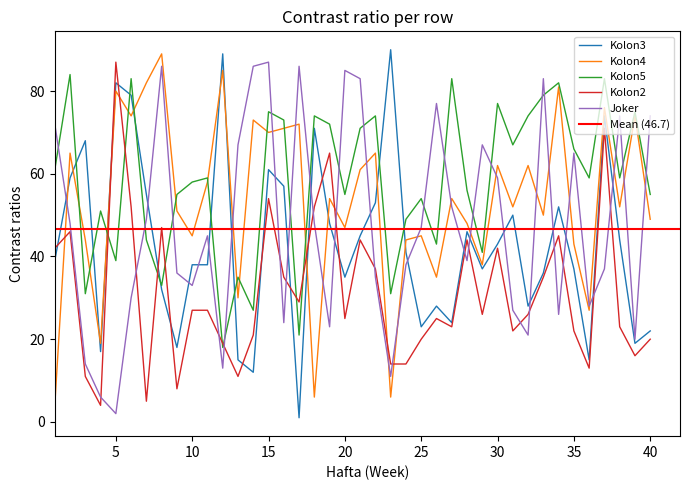

What is the difference between the Kolon5 values at 20 and 5?

16